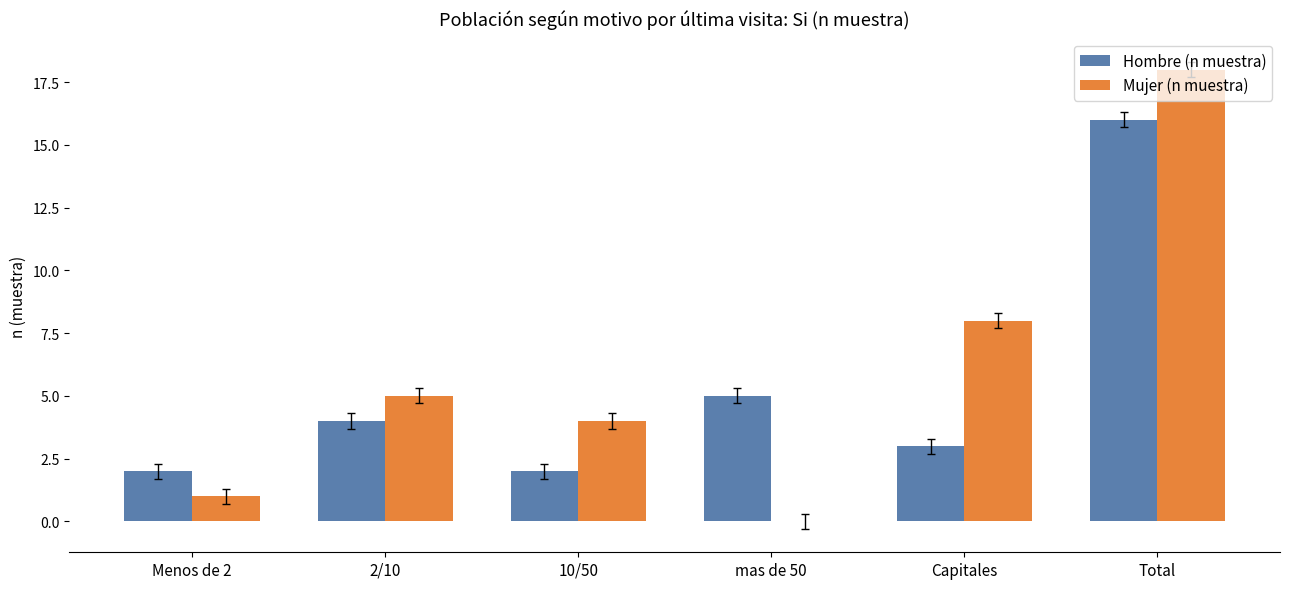

At which label is Hombre (n muestra) closest to 9?

mas de 50